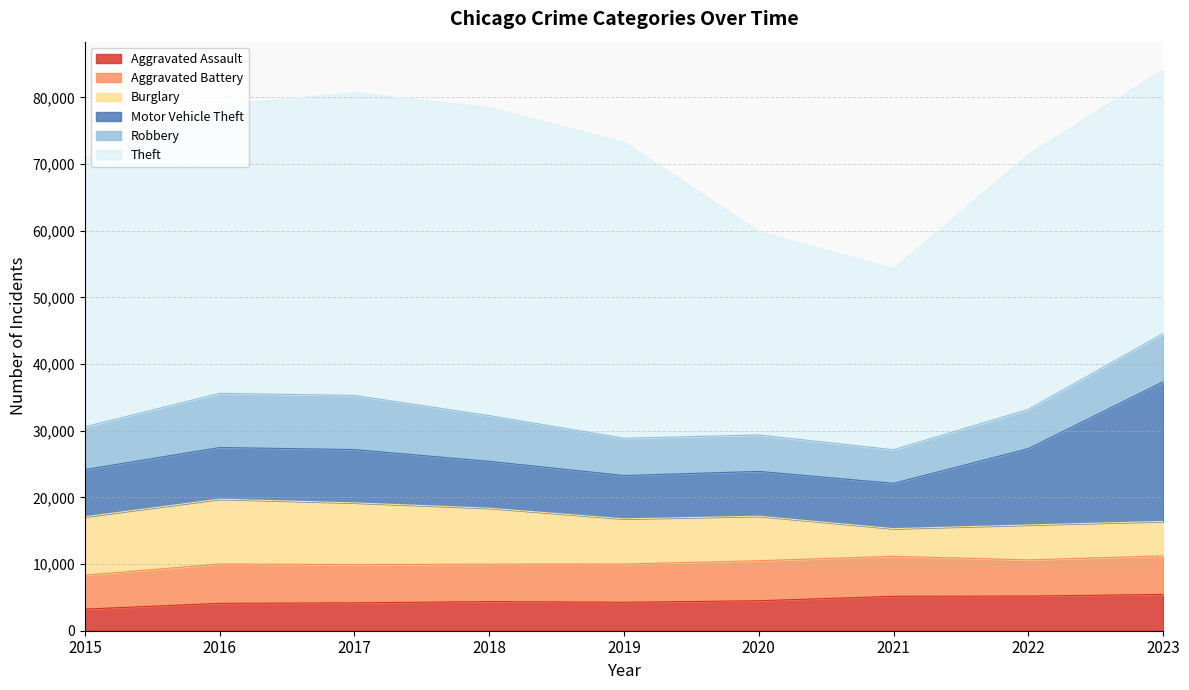

What is the value of the Aggravated Assault point at the 8th from the left?

5196